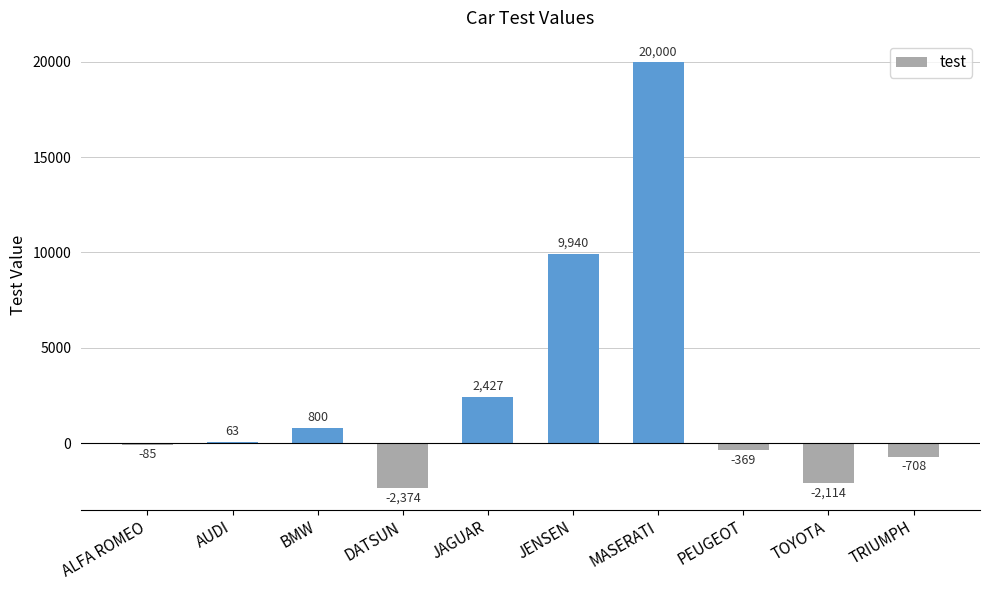

At which category does the chart reach its peak across all series?

MASERATI